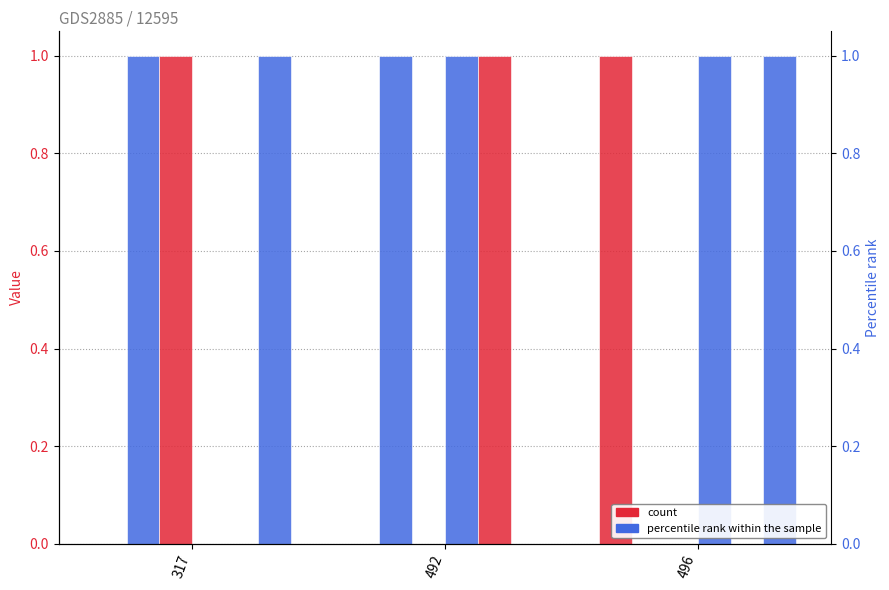

Between 317 and 492, which is larger?

317